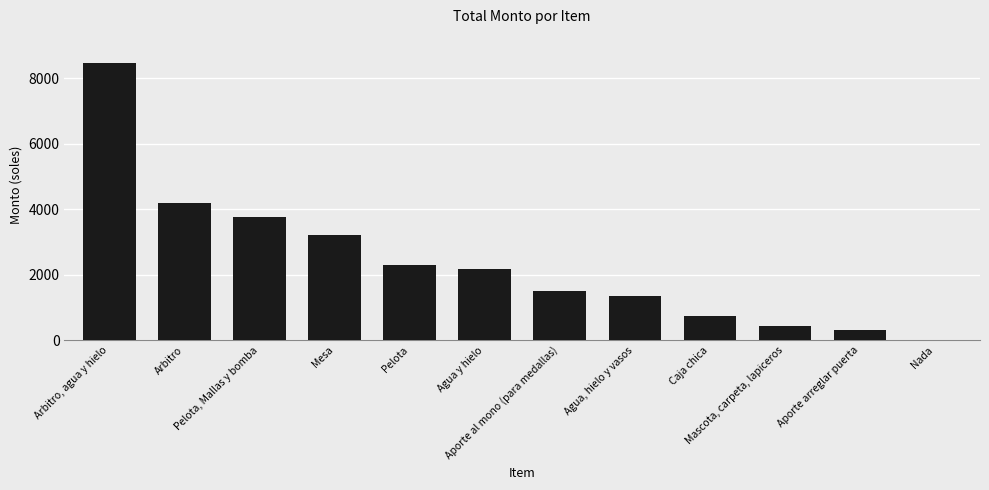

Read the value at Caja chica, to the nearest 100.

700